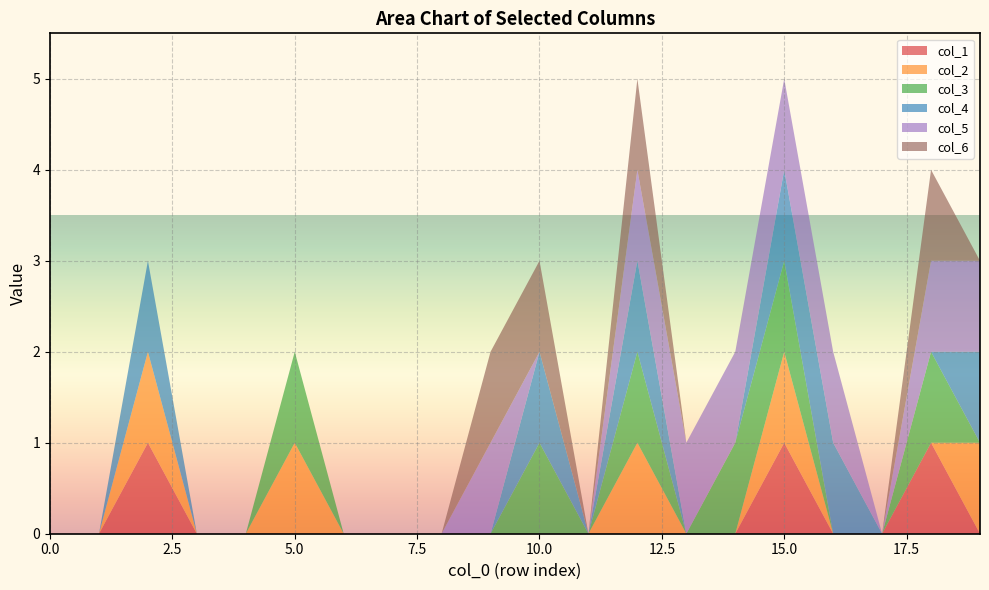

Reading left to right, extract all data points from this chart.

col_1: 0=0	1=0	2=1	3=0	4=0	5=0	6=0	7=0	8=0	9=0	10=0	11=0	12=0	13=0	14=0	15=1	16=0	17=0	18=1	19=0
col_2: 0=0	1=0	2=1	3=0	4=0	5=1	6=0	7=0	8=0	9=0	10=0	11=0	12=1	13=0	14=0	15=1	16=0	17=0	18=0	19=1
col_3: 0=0	1=0	2=0	3=0	4=0	5=1	6=0	7=0	8=0	9=0	10=1	11=0	12=1	13=0	14=1	15=1	16=0	17=0	18=1	19=0
col_4: 0=0	1=0	2=1	3=0	4=0	5=0	6=0	7=0	8=0	9=0	10=1	11=0	12=1	13=0	14=0	15=1	16=1	17=0	18=0	19=1
col_5: 0=0	1=0	2=0	3=0	4=0	5=0	6=0	7=0	8=0	9=1	10=0	11=0	12=1	13=1	14=1	15=1	16=1	17=0	18=1	19=1
col_6: 0=0	1=0	2=0	3=0	4=0	5=0	6=0	7=0	8=0	9=1	10=1	11=0	12=1	13=0	14=0	15=0	16=0	17=0	18=1	19=0